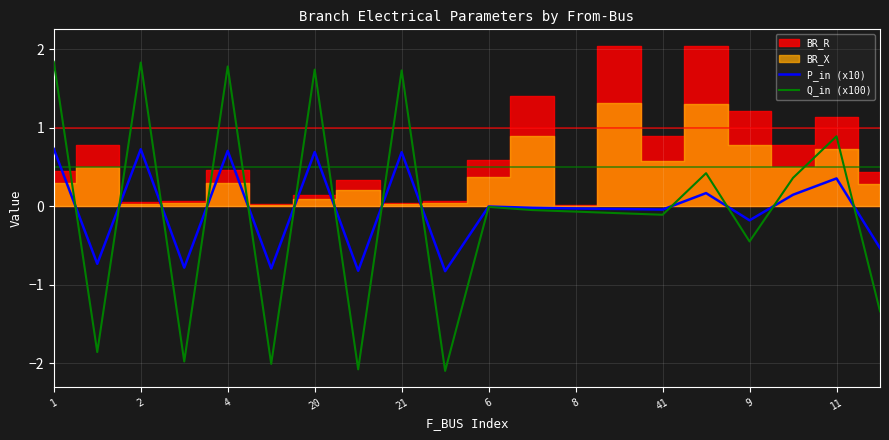

What is the maximum value for Q_in (x100)?

1.8